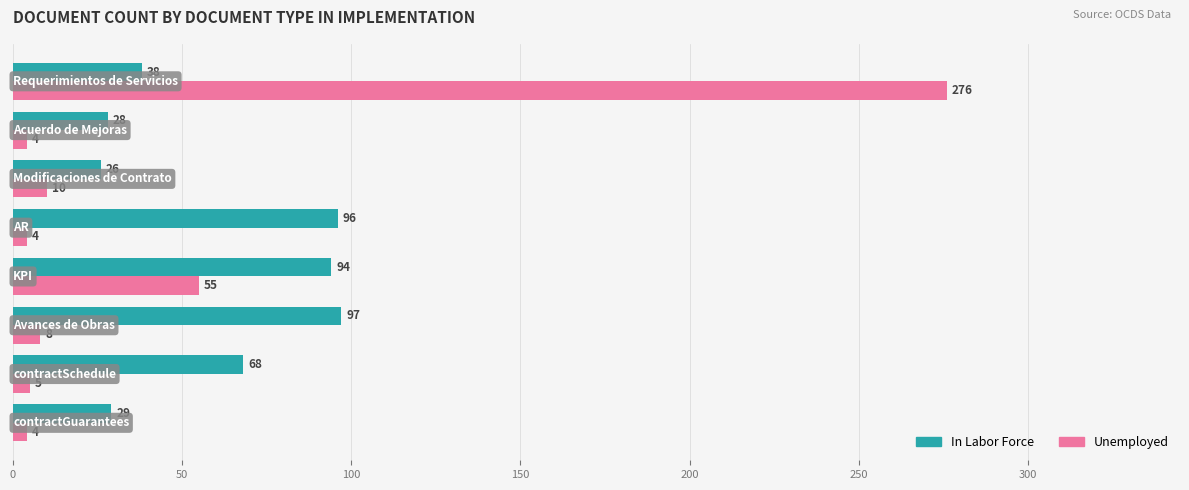

What is the sum of all Unemployed values?

366